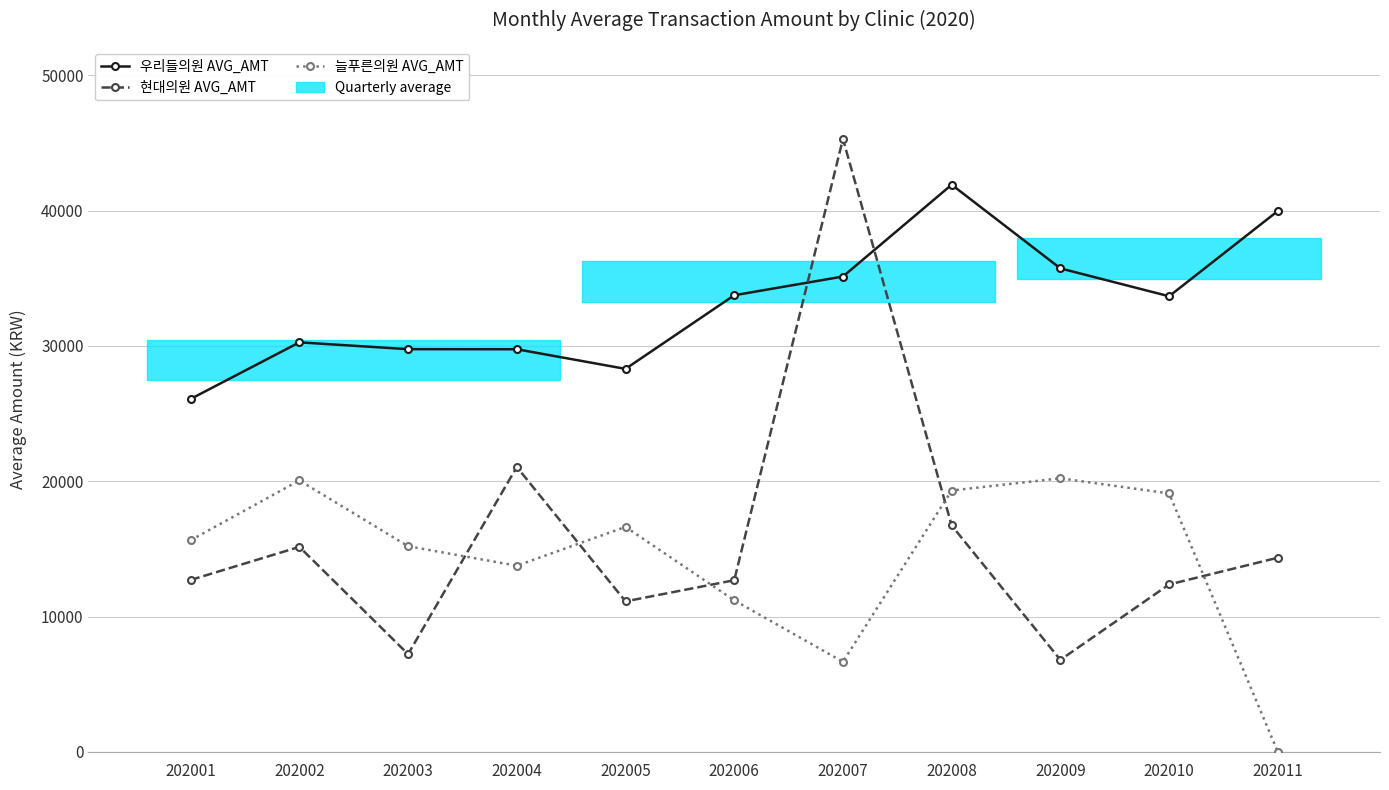

What value does the 우리들의원 AVG_AMT series have at 202010?

33673